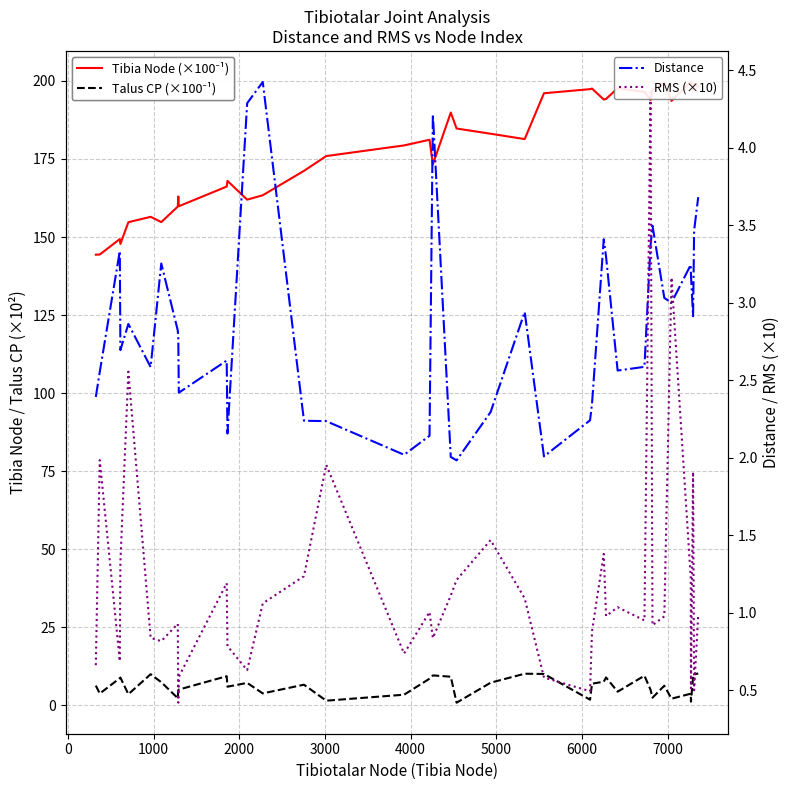

At how many categories does at least one series exceed 81?

39